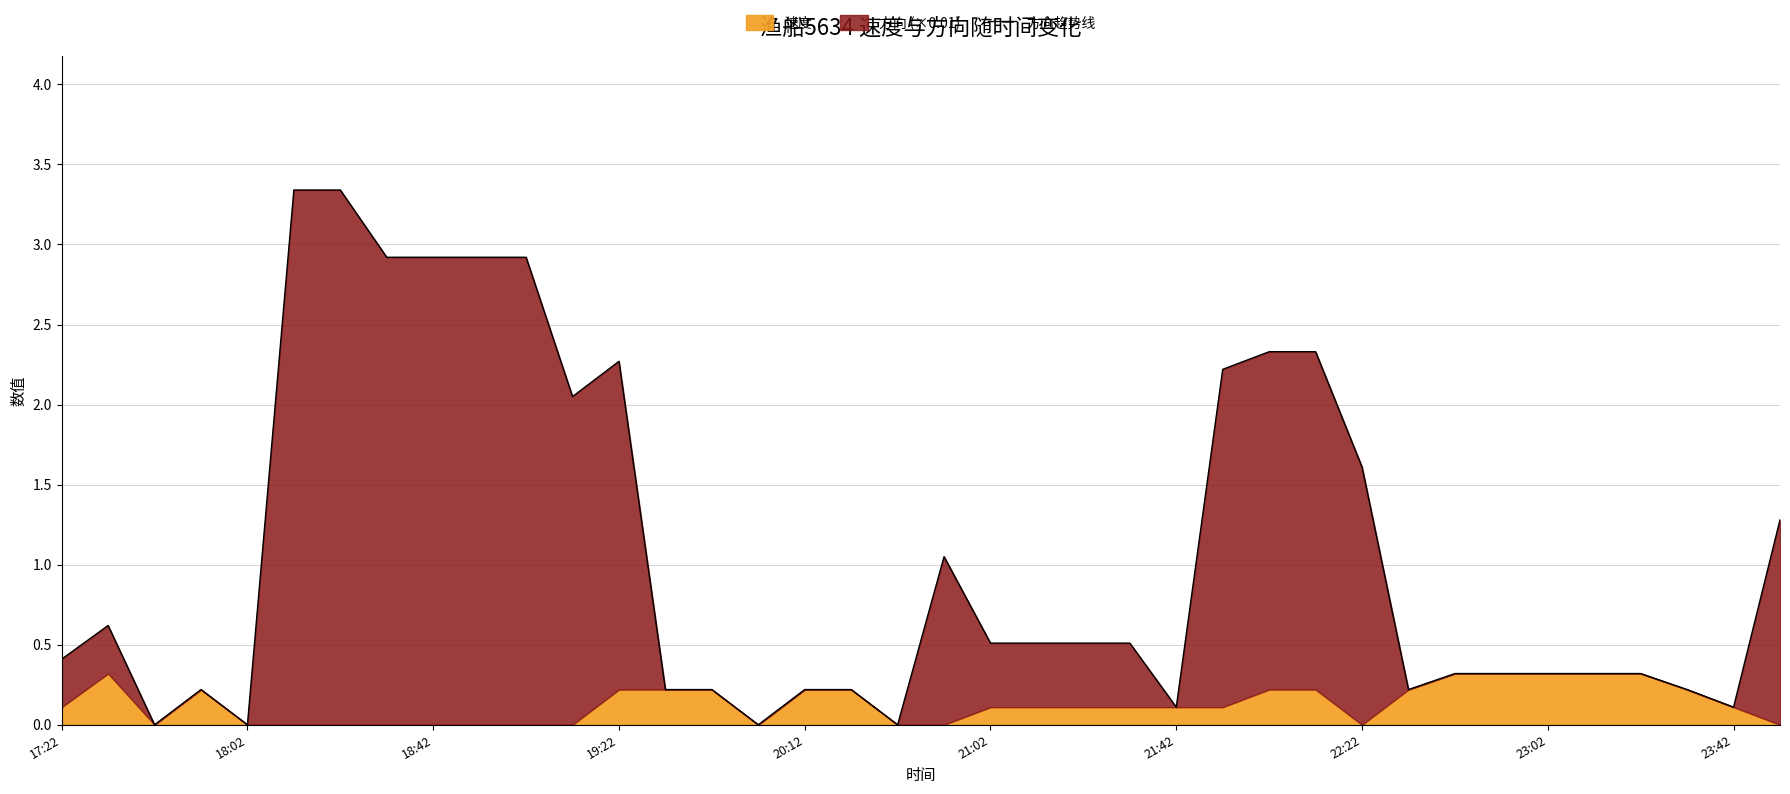

What is the maximum value shown in the chart?

3.3